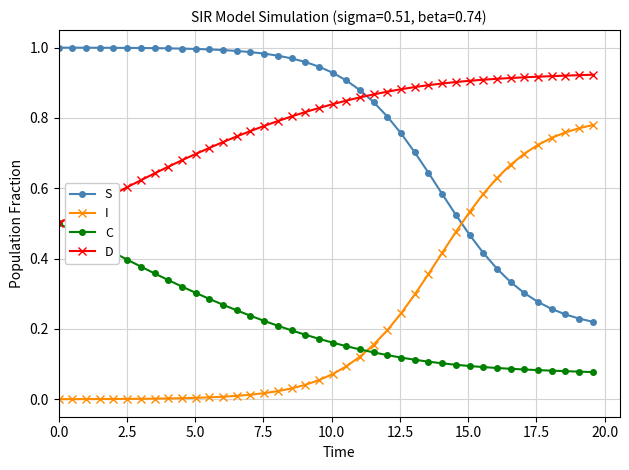

Rank the series by their maximum value, from lowest to highest.

C, I, D, S